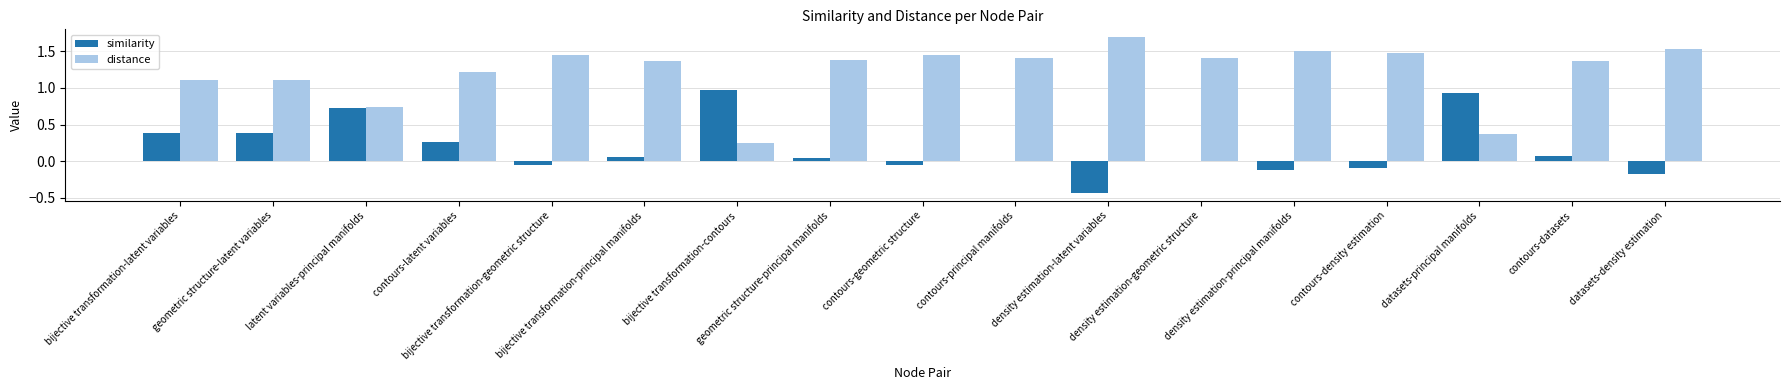

How many categories are shown in the chart?

17